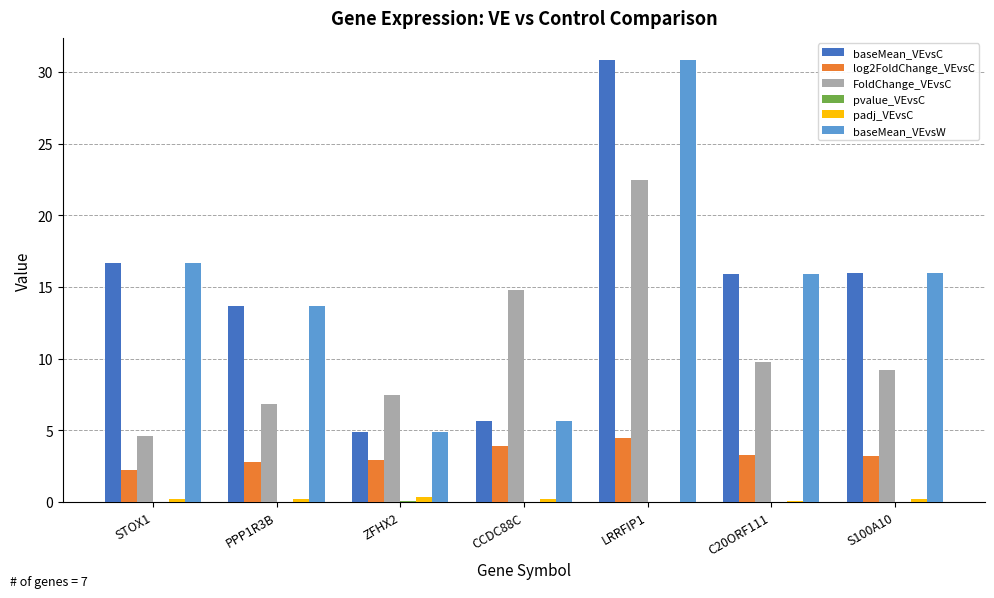

True or false: baseMean_VEvsW has a value of 30.8 at LRRFIP1.

True